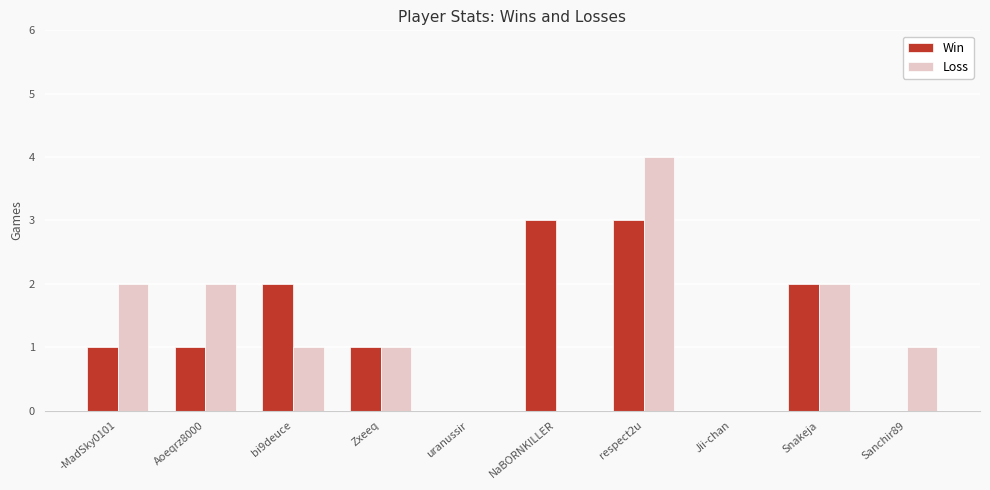

At which category is the sum across all series the highest?

respect2u